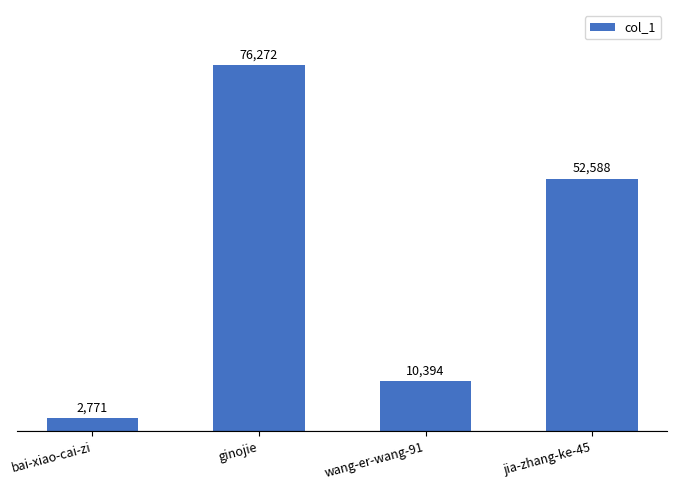

Which category has the highest value across all series?

ginojie